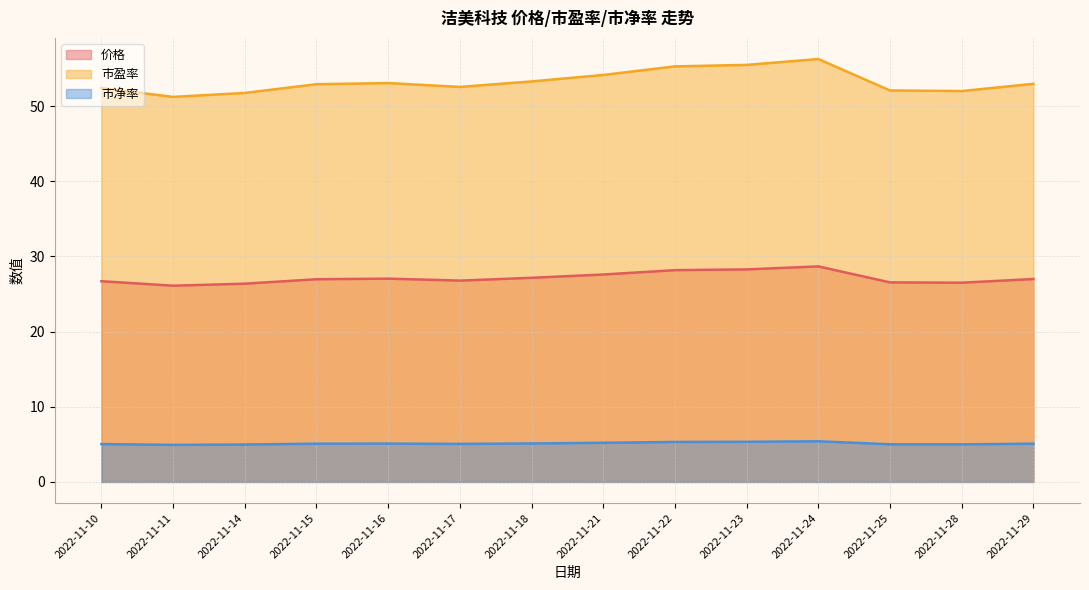

How many interior local peaks does the 价格 series have?

2